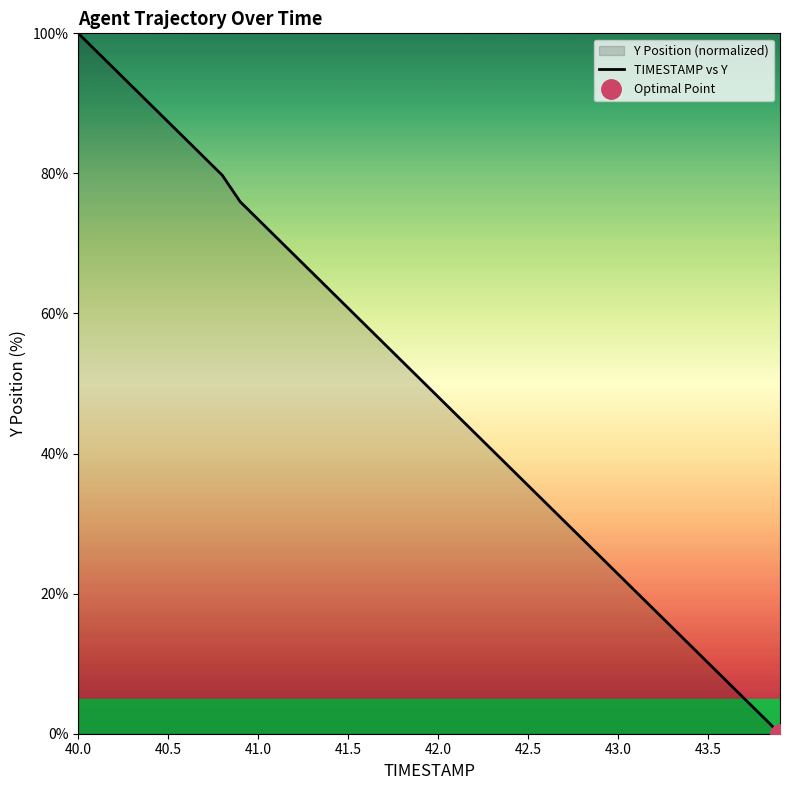

The TIMESTAMP vs Y series shows 48.1 at 42.0. True or false?

True